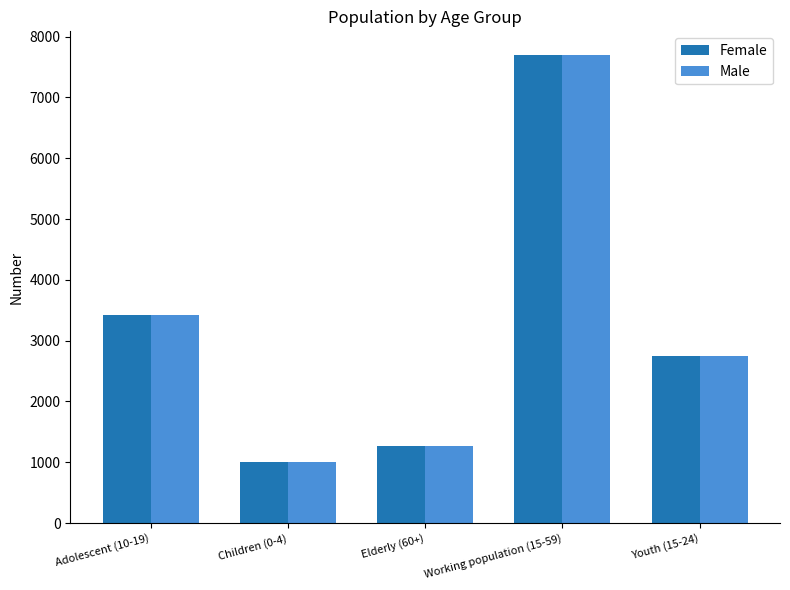

What is the difference between the second highest and minimum values in the Female series?

2410